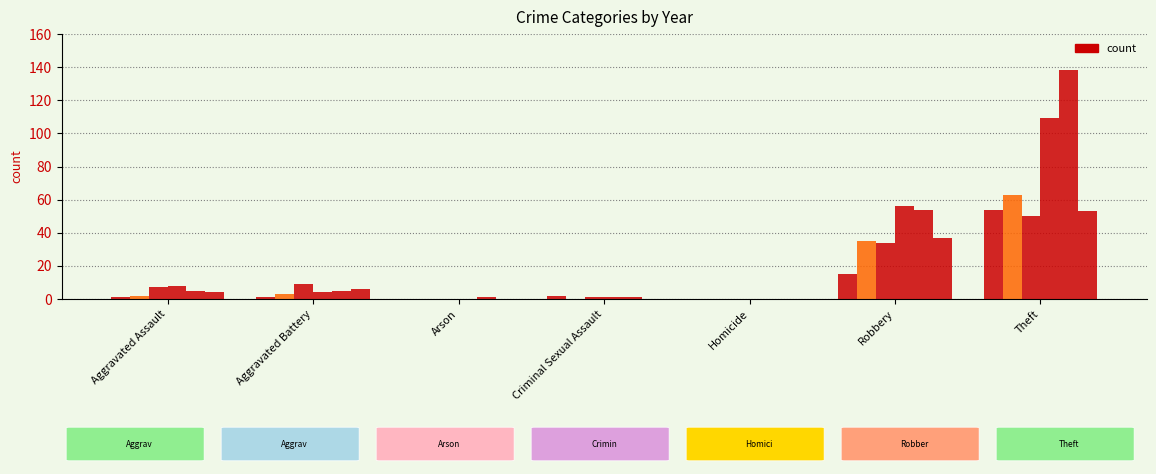

How many groups of bars are there?

7